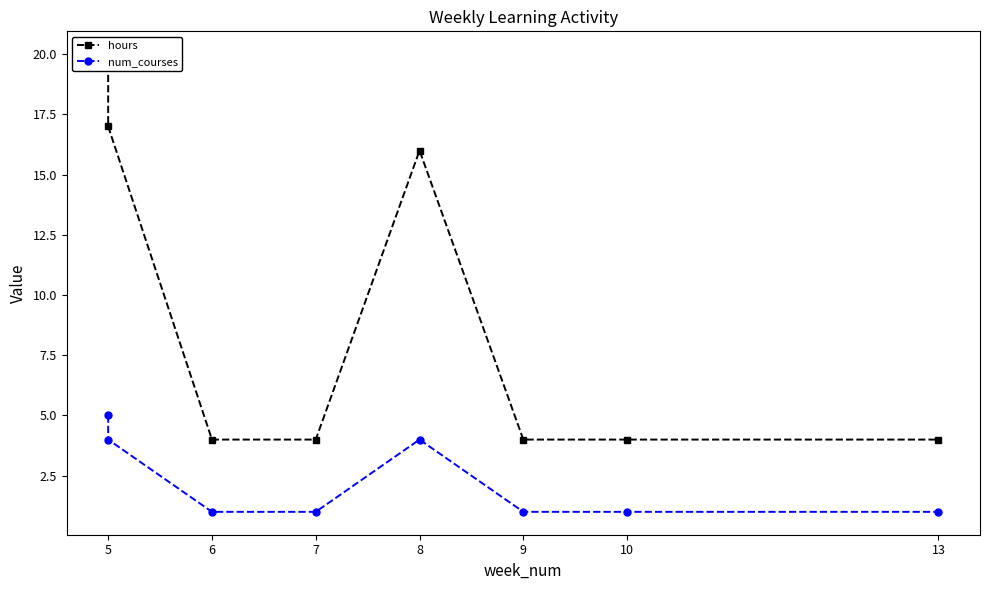

How many lines are shown in the chart?

2